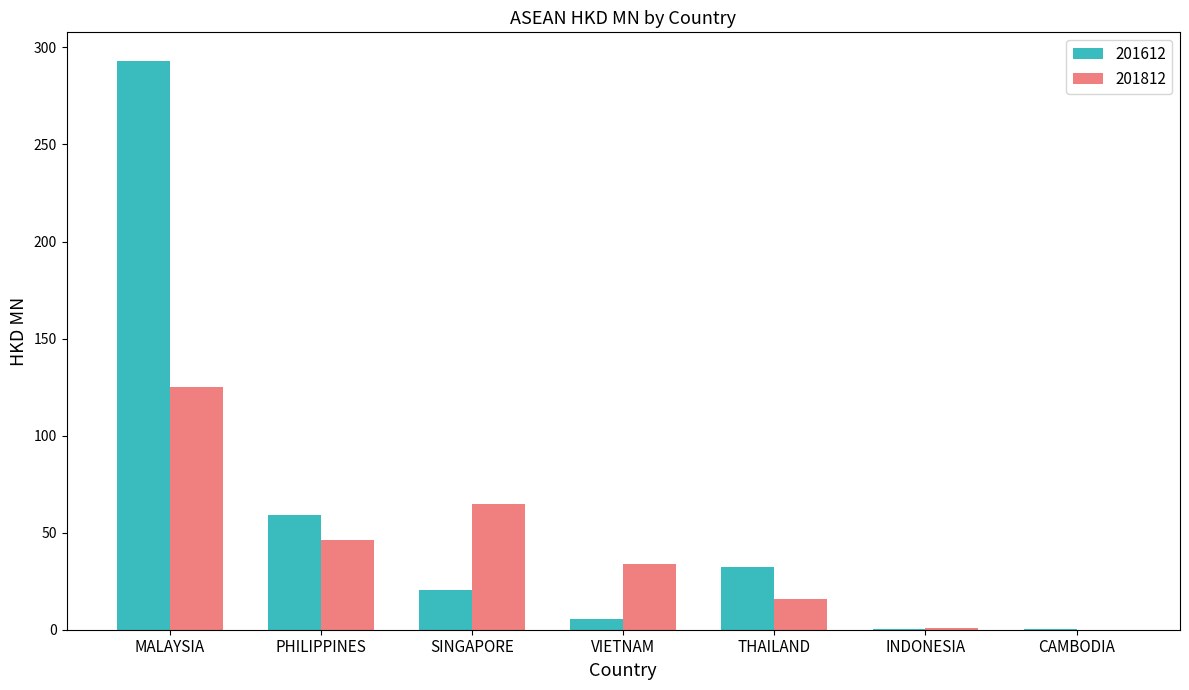

What is the highest value of the 201812 series?

124.8